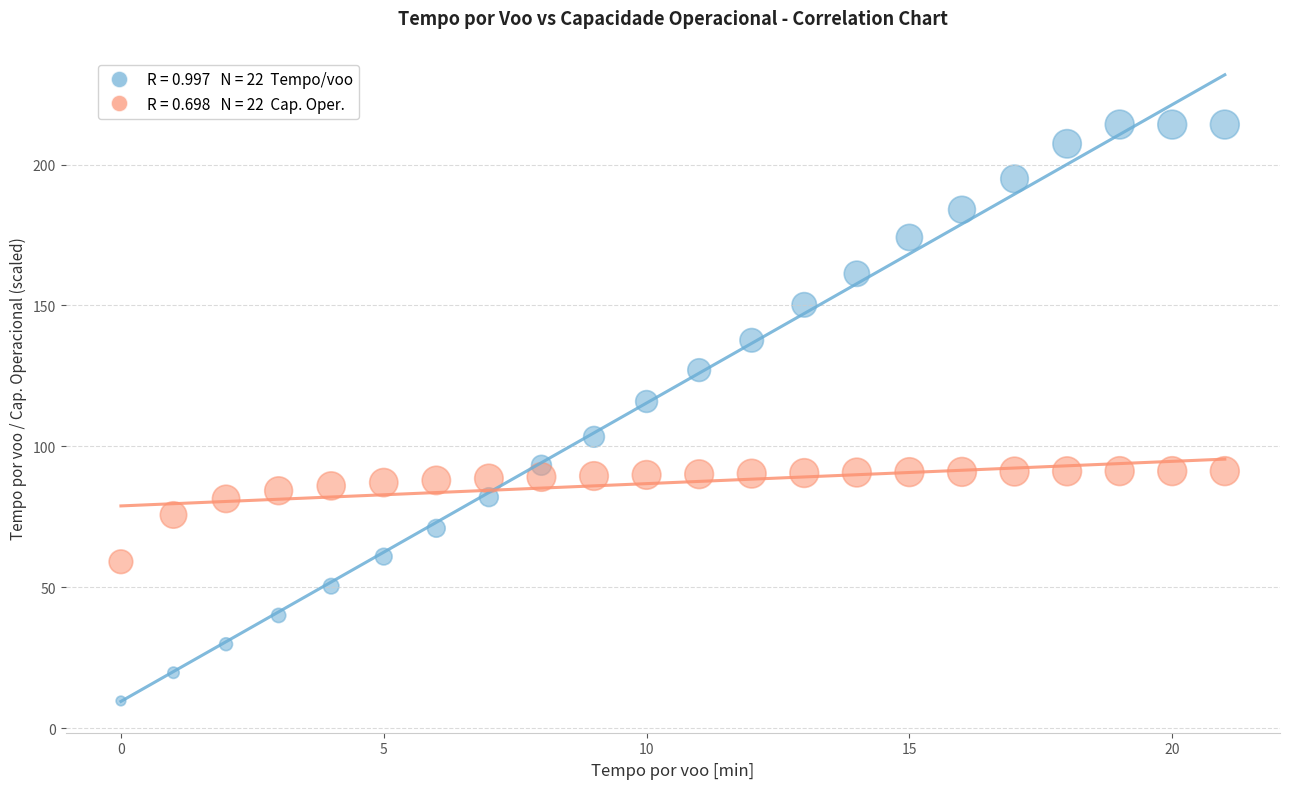

Across all data points, what is the range of Y values (max minus min)?

204.4